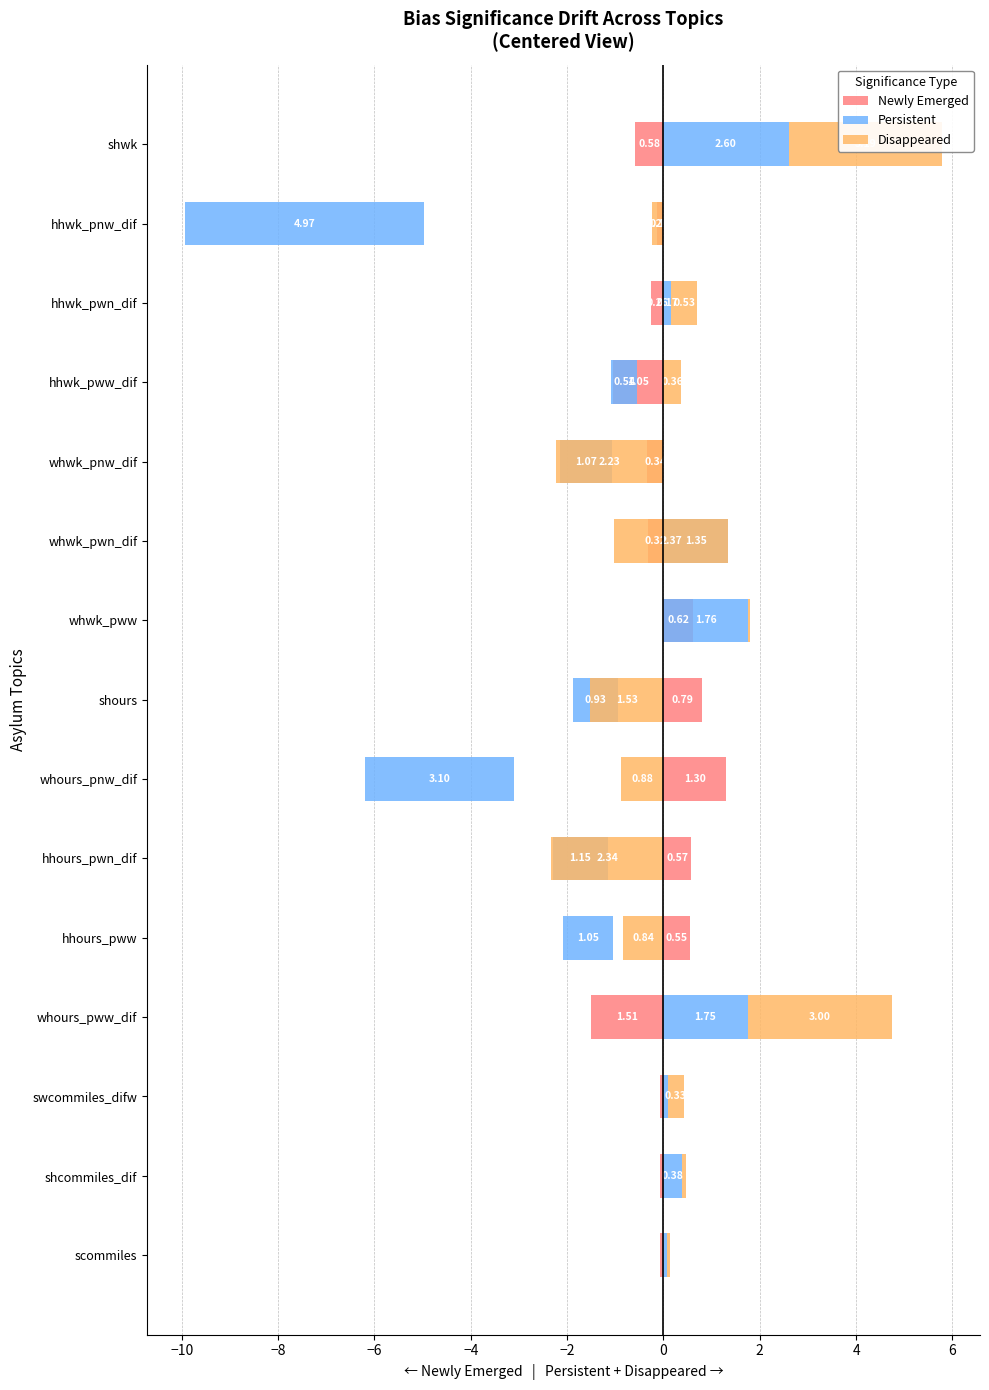

What position from the left is hhwk_pww_dif?

12